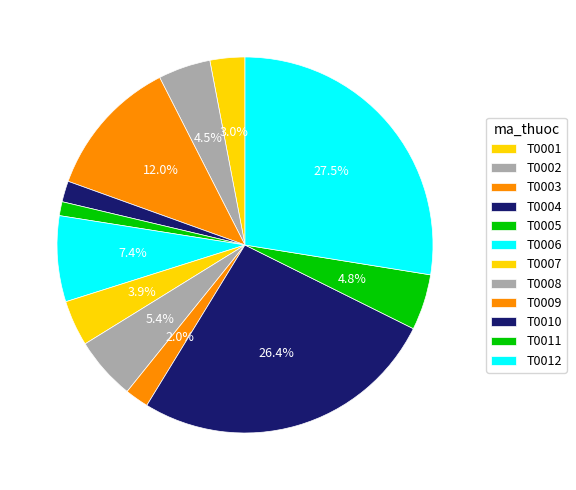

How many segments does this pie chart have?

12